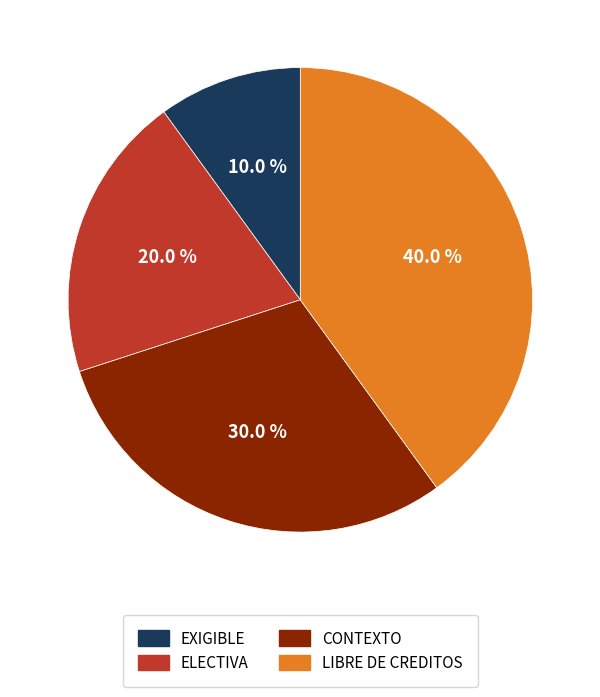

What percentage do EXIGIBLE and ELECTIVA together represent?

30.0%